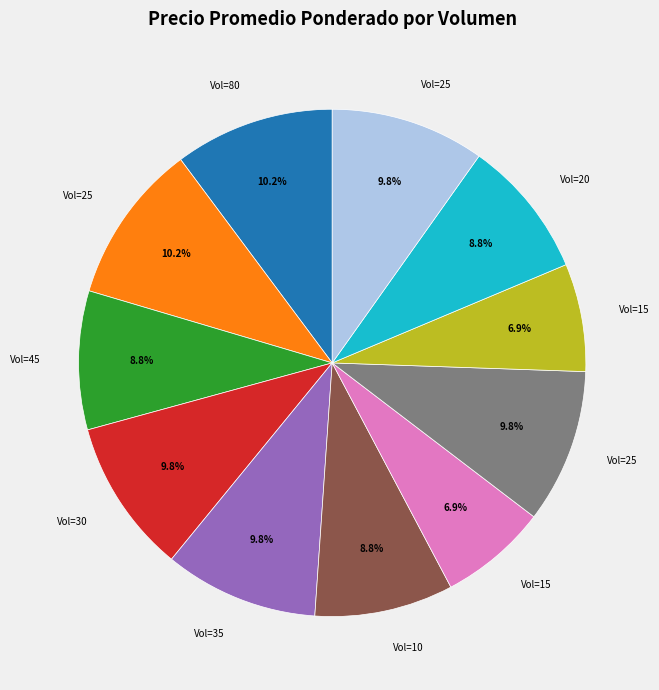

Does any single category account for the majority?

No